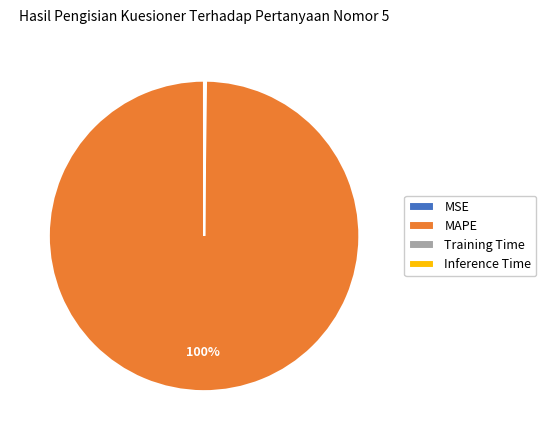

Does MAPE account for over 50% of the chart?

Yes